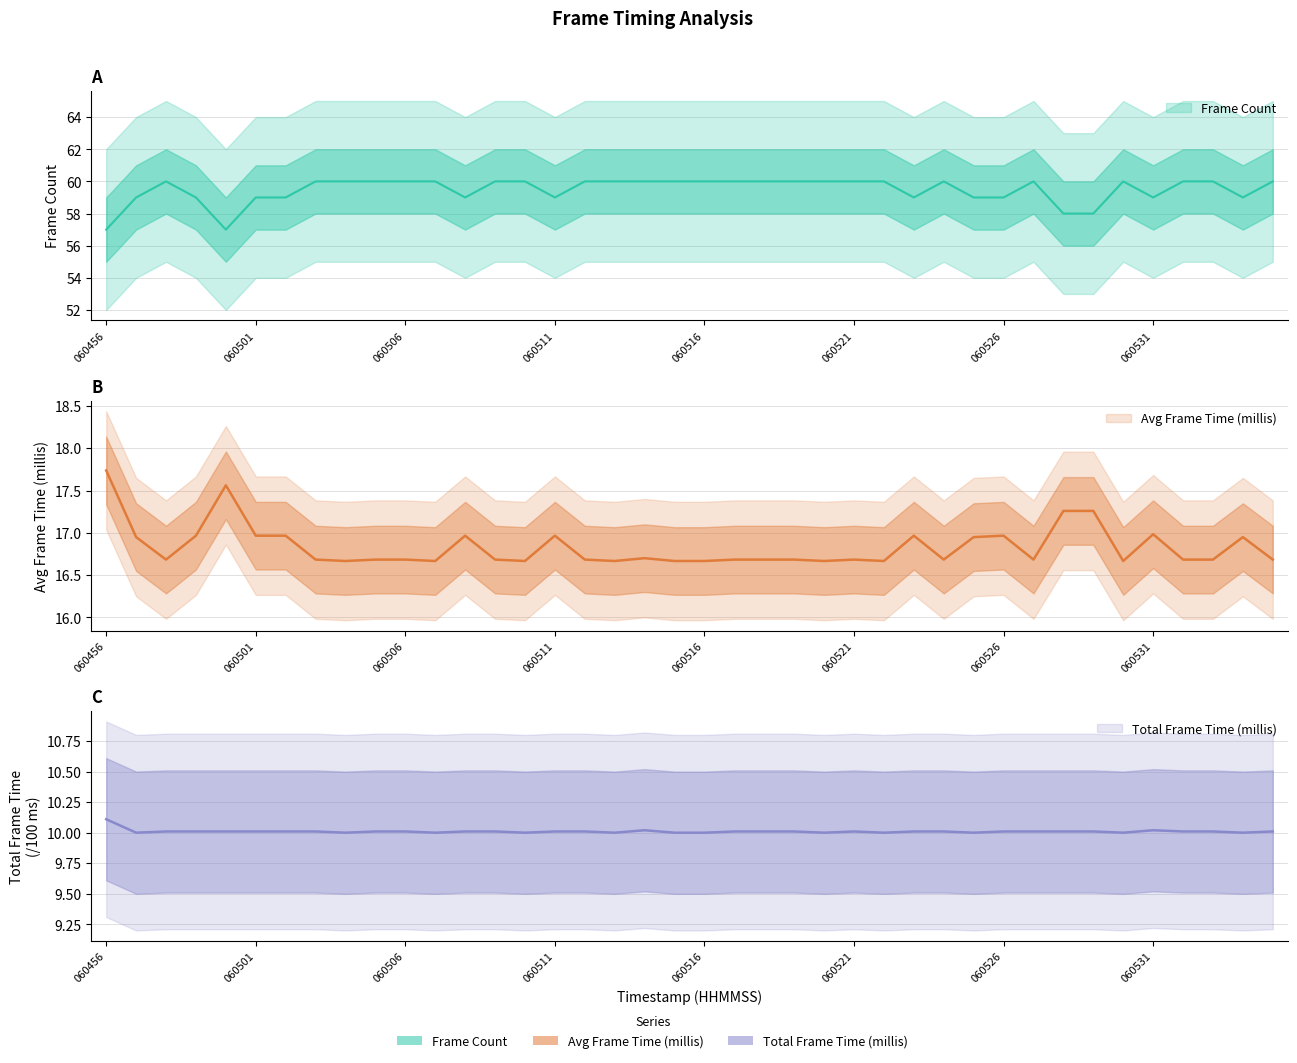

What is the approximate value of Avg Frame Time (millis) at 060515?

16.7